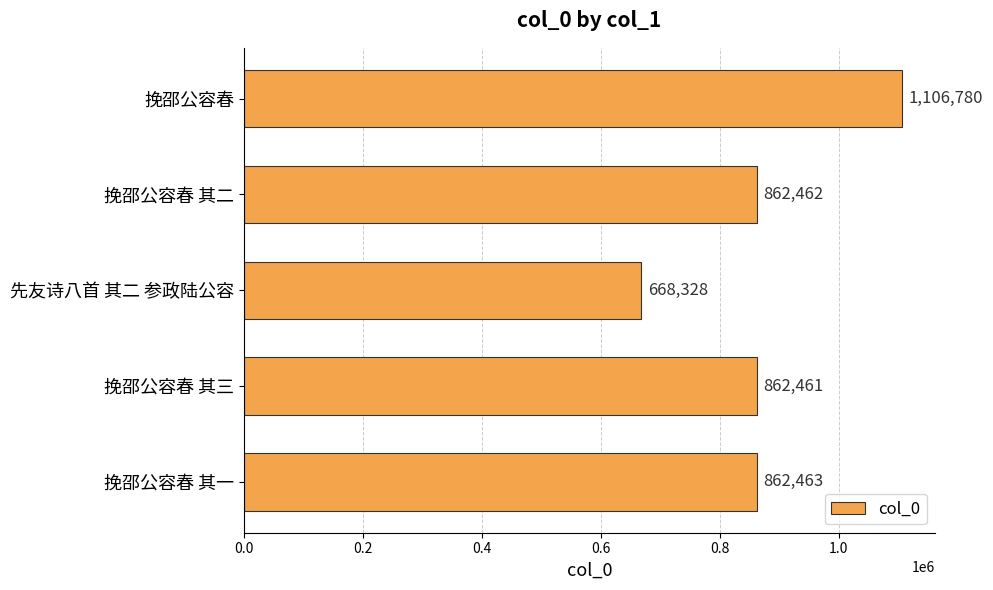

What is the approximate value at 挽邵公容春 其一, to the nearest 10?

862460